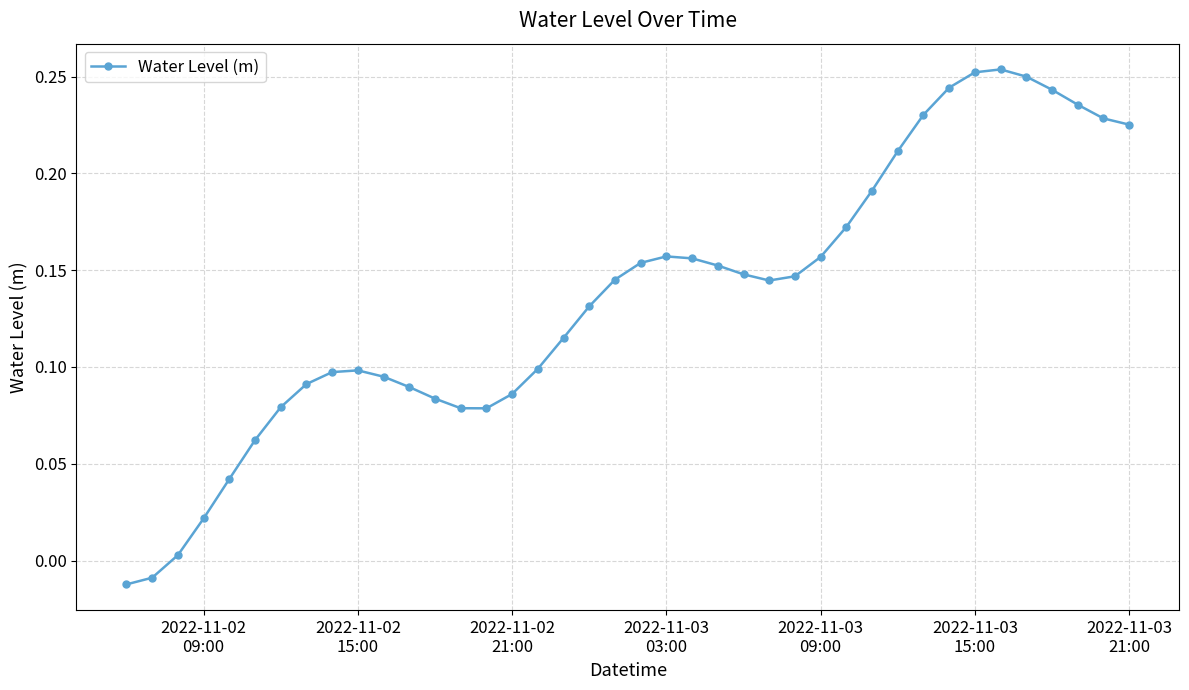

What is the sum of all values?

5.4